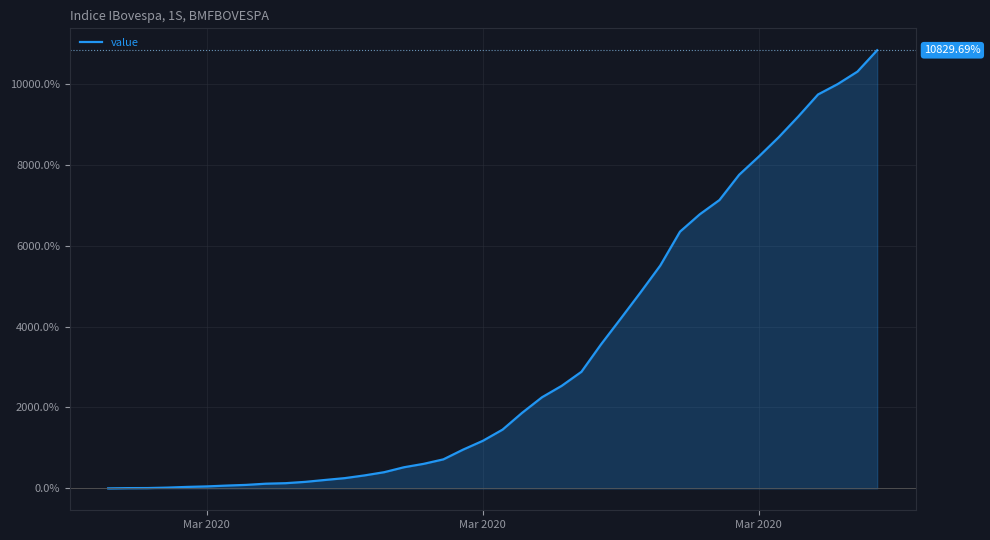

Count the number of data series in this chart.

1